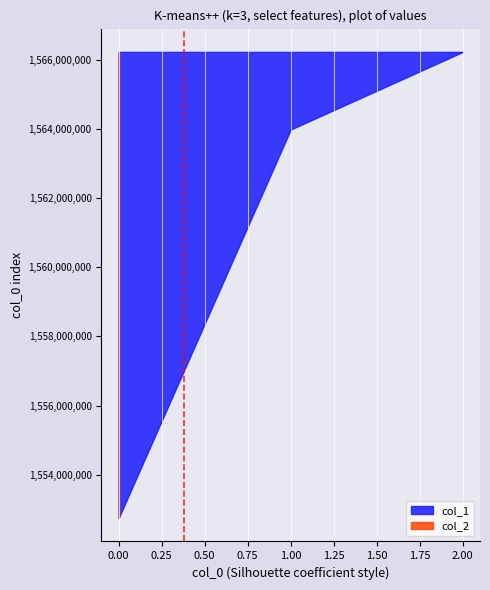

Reading left to right, extract all data points from this chart.

col_1: 1552746075=0	1563980754=1	1566223565=2
col_2: 1552746075=0	1563980754=0	1566223565=0